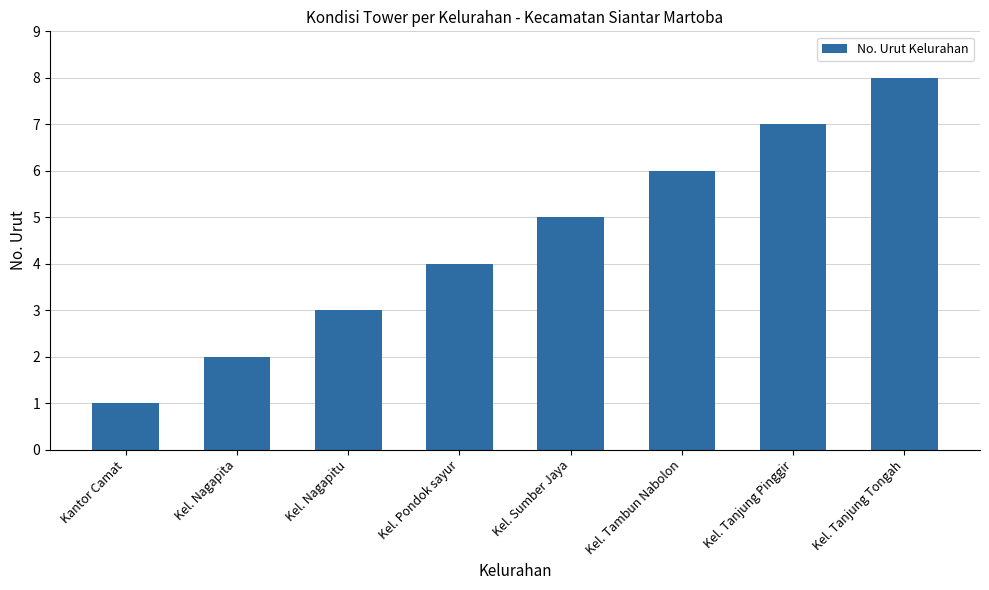

What is the value of the 4th bar from the left?

4